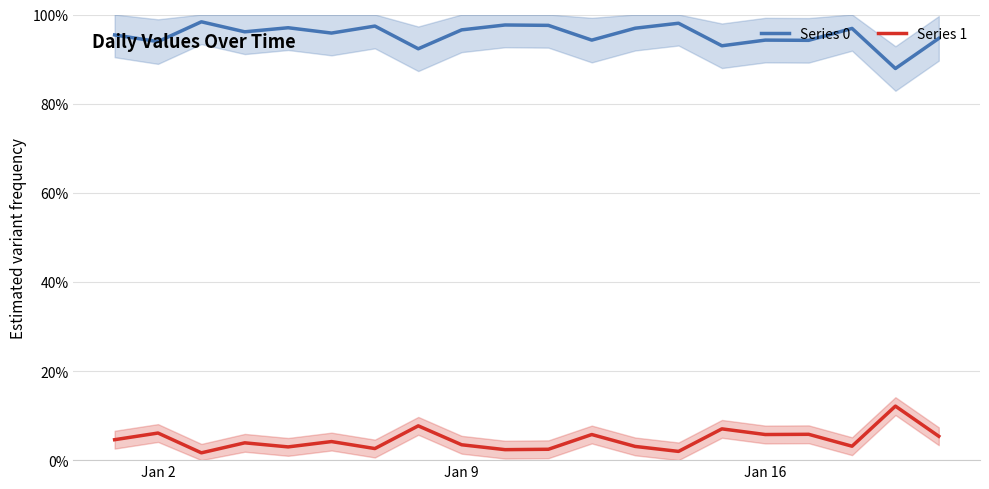

True or false: Series 0 has a value of 25.2 at Jan 9.

False